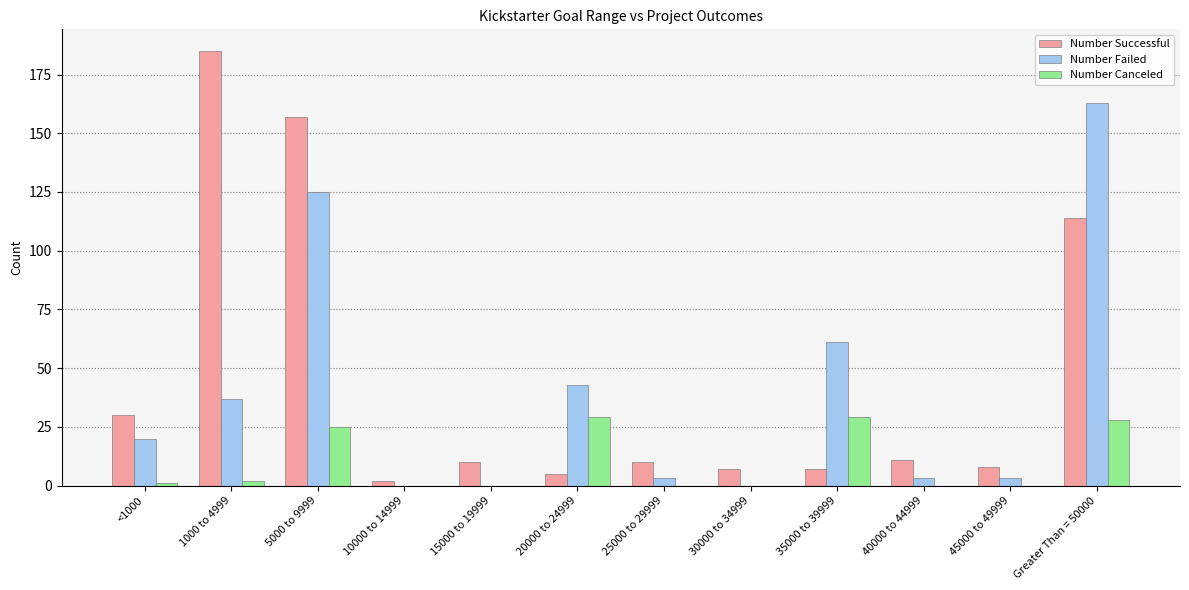

Reading left to right, extract all data points from this chart.

Number Successful: 30	185	157	2	10	5	10	7	7	11	8	114
Number Failed: 20	37	125	0	0	43	3	0	61	3	3	163
Number Canceled: 1	2	25	0	0	29	0	0	29	0	0	28